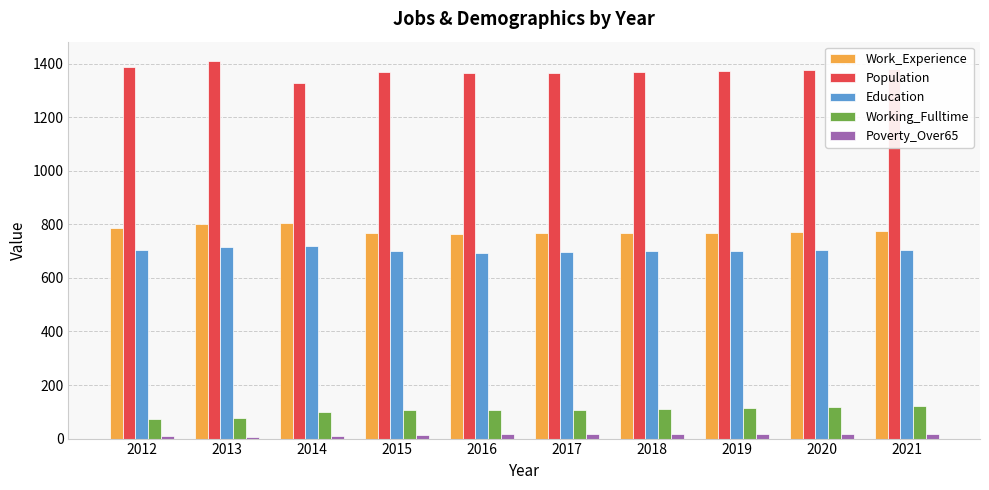

The Education series shows 697 at 2017. True or false?

True